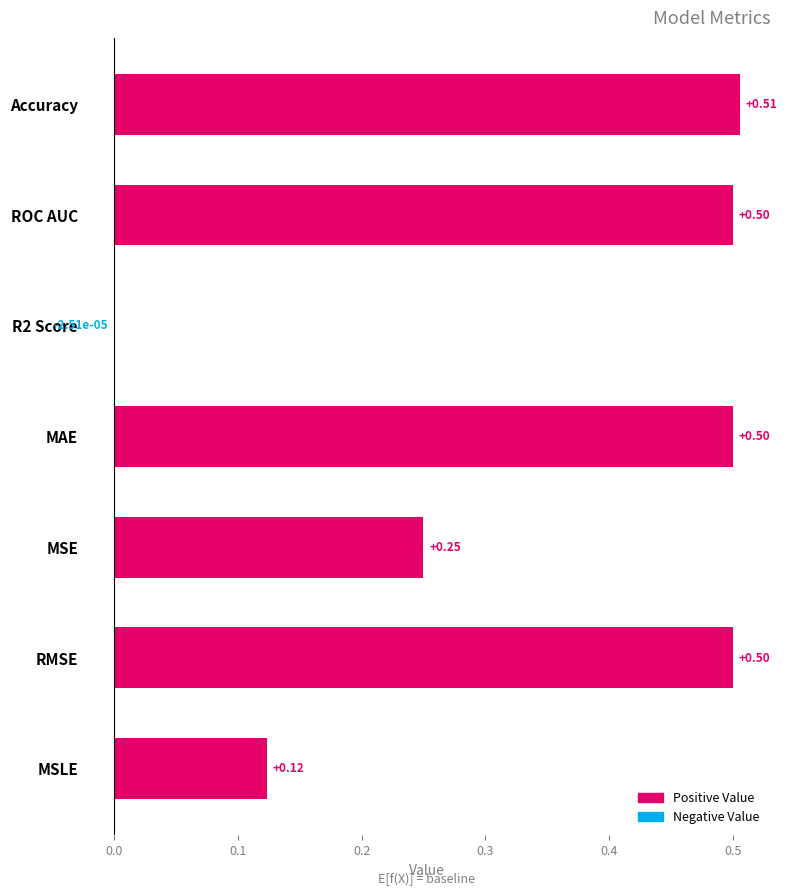

Which label corresponds to the largest value in the chart?

Accuracy